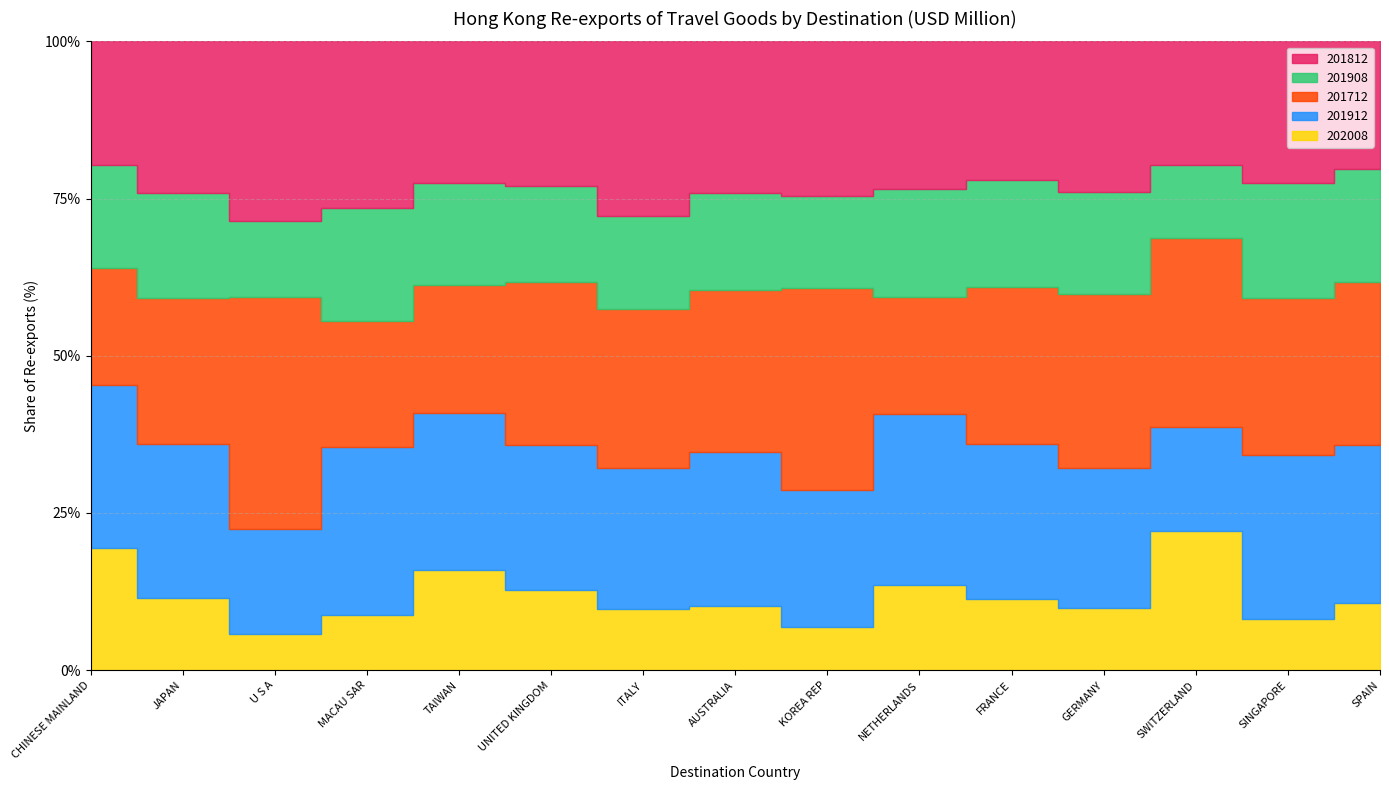

After their last crossing, which series has the higher values: 202008 or 201812?

201812